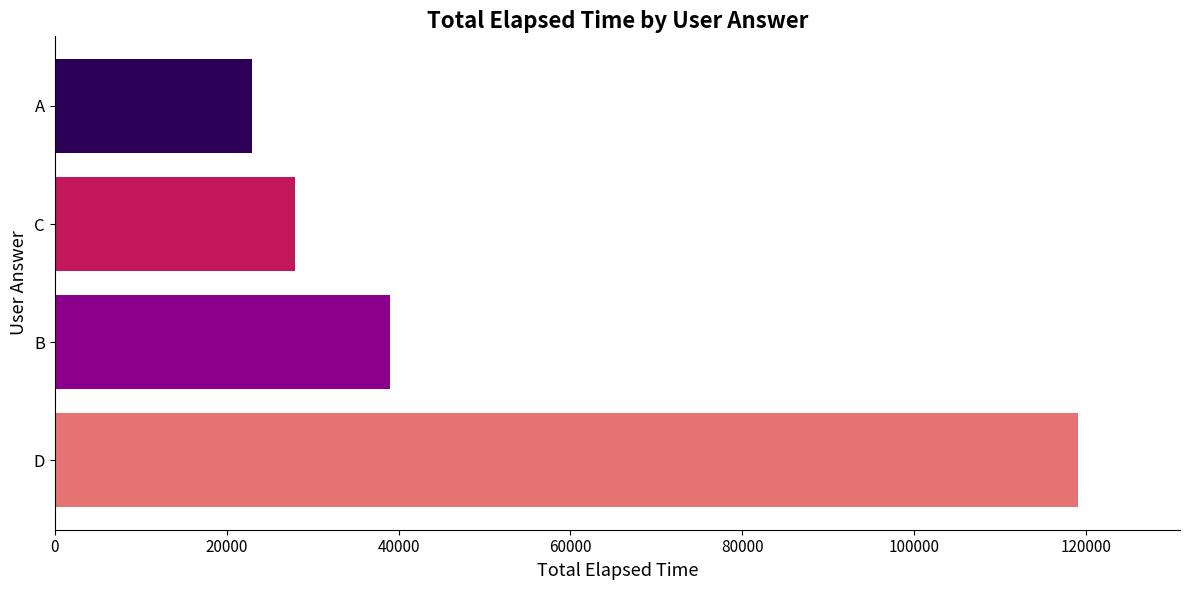

What is the difference between the second highest and minimum values?

16000